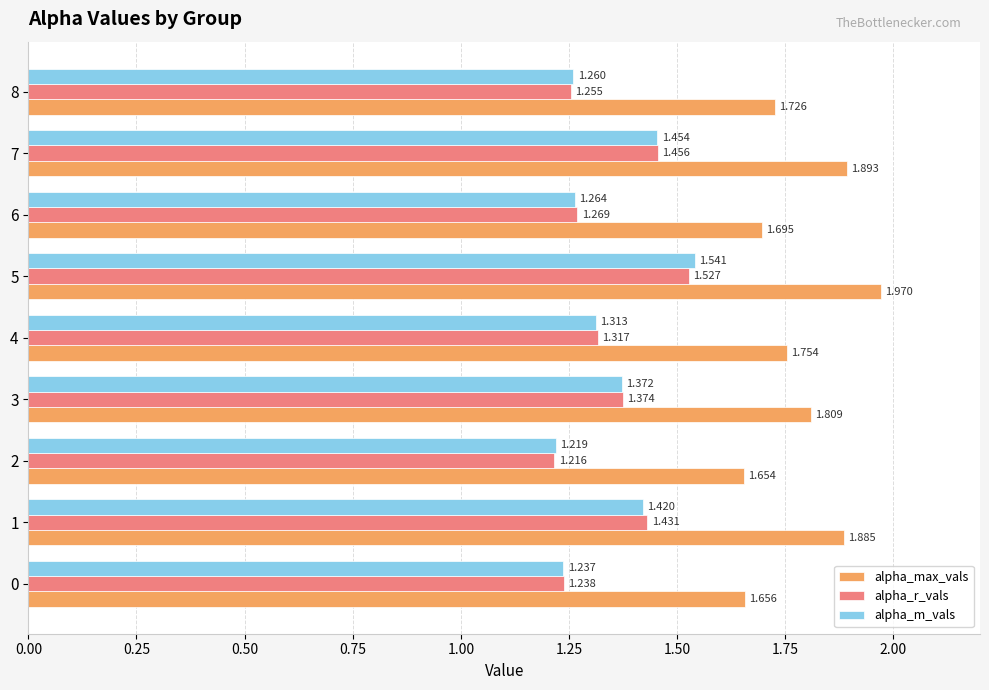

Between 0 and 5, which series saw the biggest shift?

alpha_max_vals